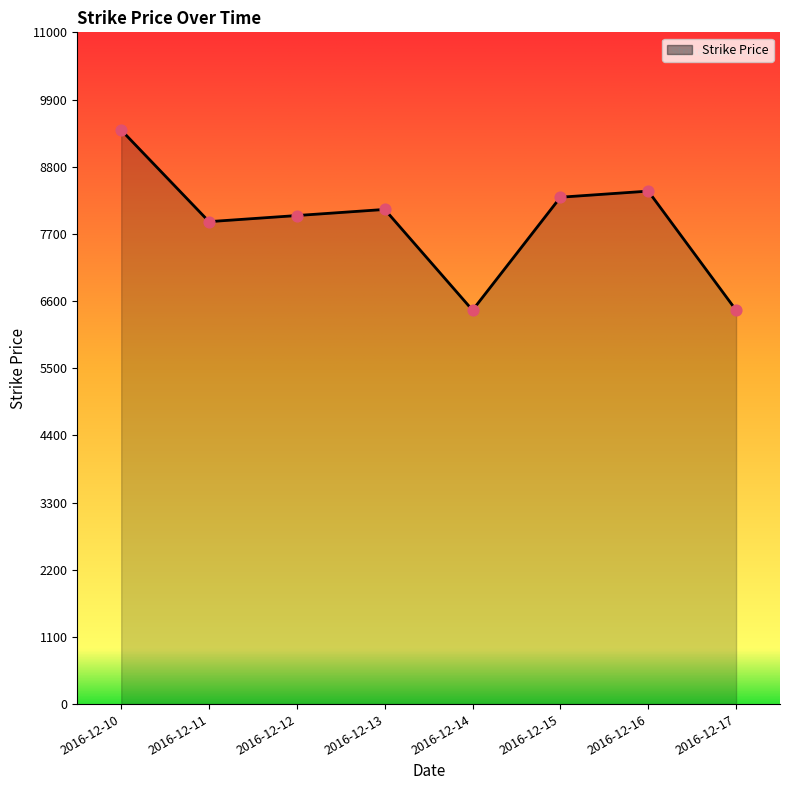

What is the ratio of the value at 2016-12-16 to the value at 2016-12-15?

1.0